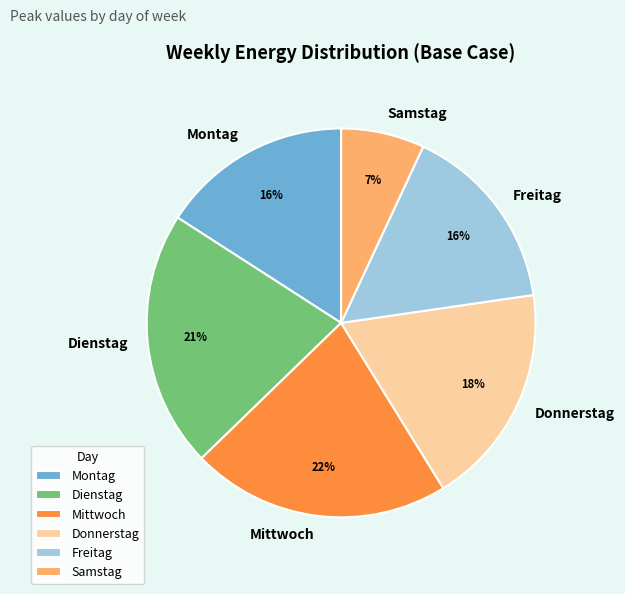

The Montag slice represents 16% of the pie. True or false?

True